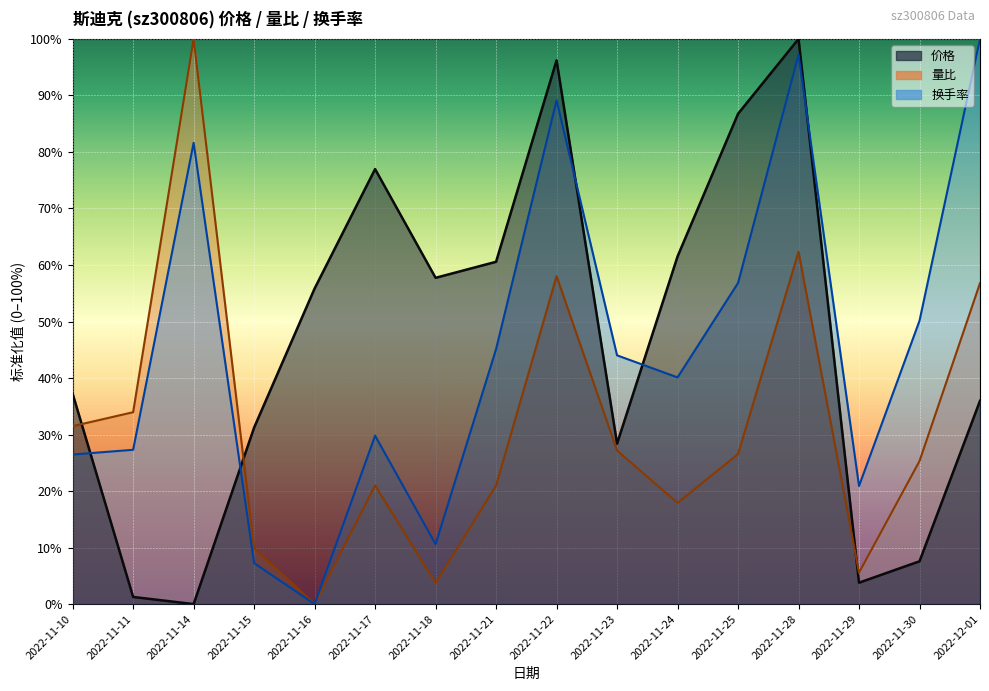

Count the number of data series in this chart.

3